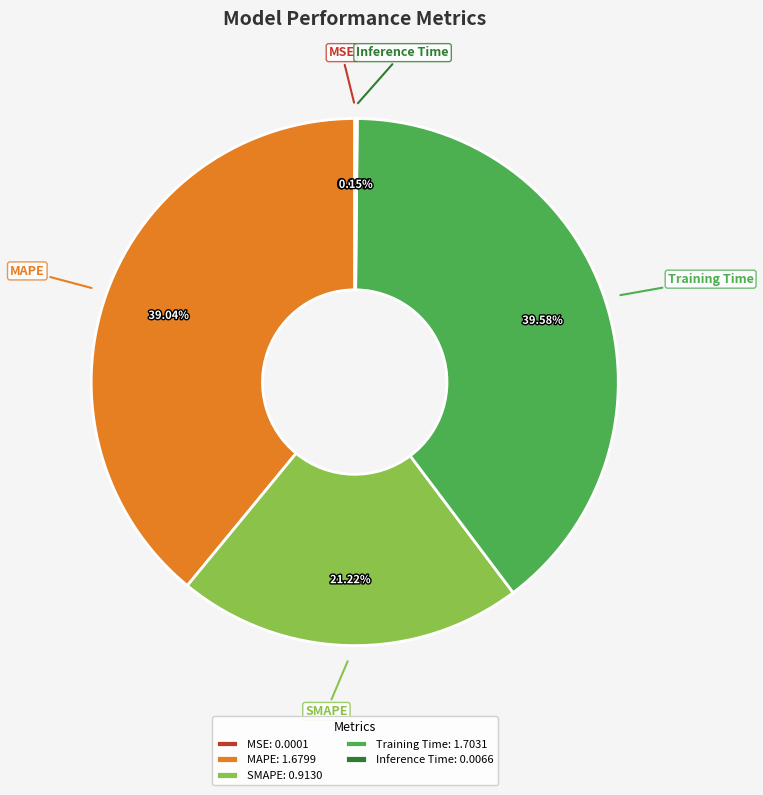

What percentage is the MAPE slice, to the nearest percent?

39%